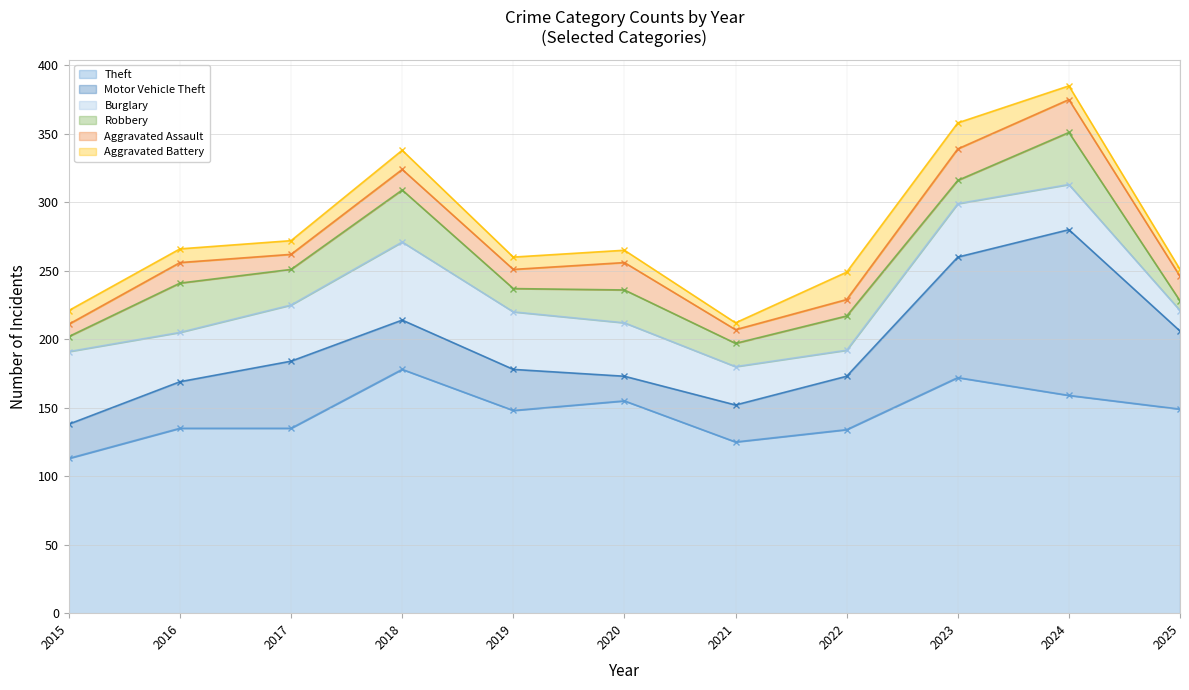

At which label is Aggravated Battery closest to 12?

2015